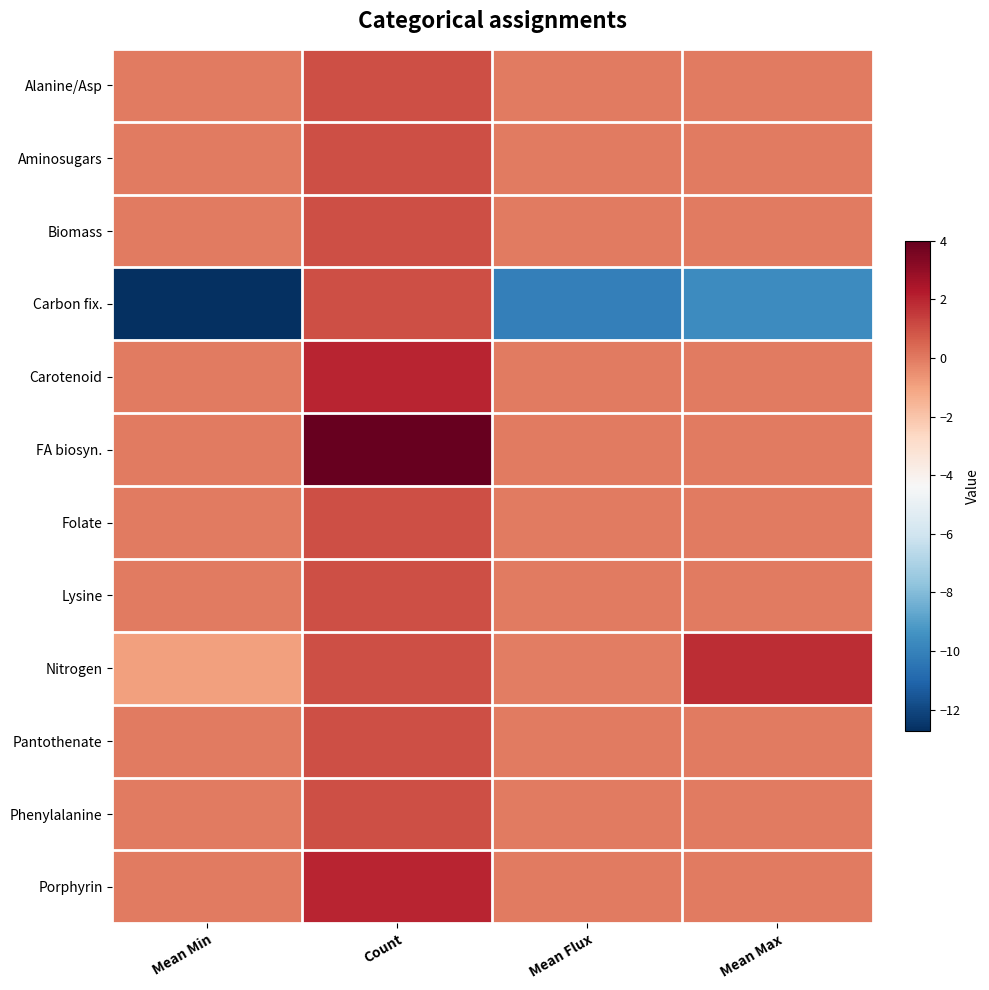

What is the maximum value shown in the chart?

4.0